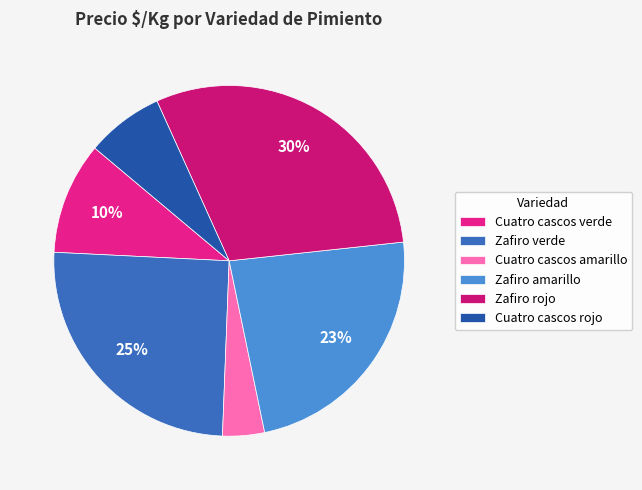

Is it true that Zafiro verde is 1% of the pie?

False